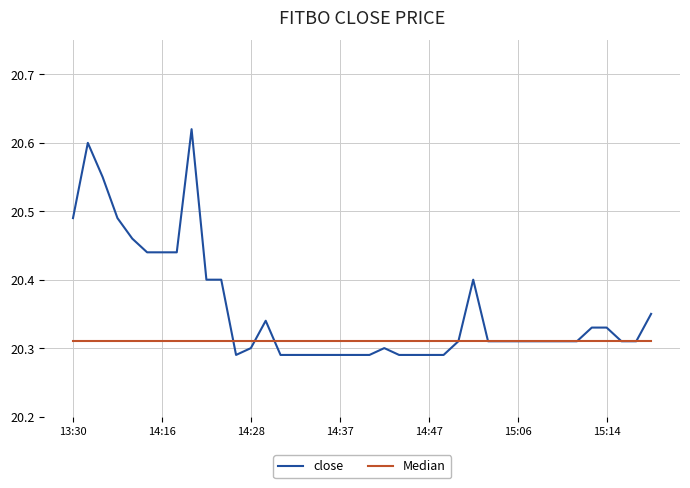

Rank the series by their maximum value, from lowest to highest.

Median, close